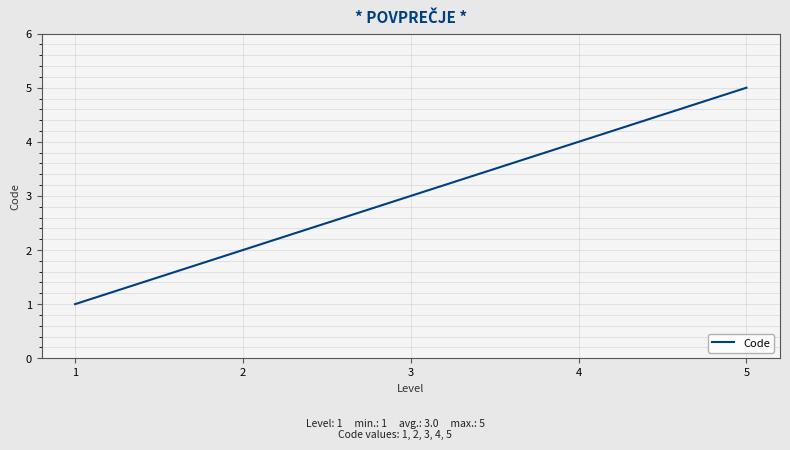

Which label corresponds to the largest value in the chart?

5